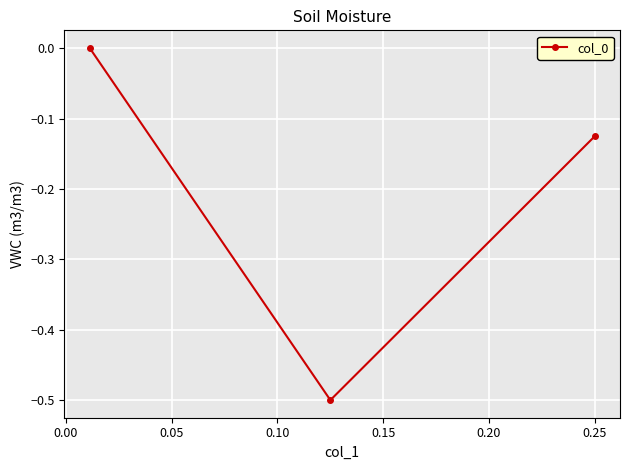

How many lines are shown in the chart?

1